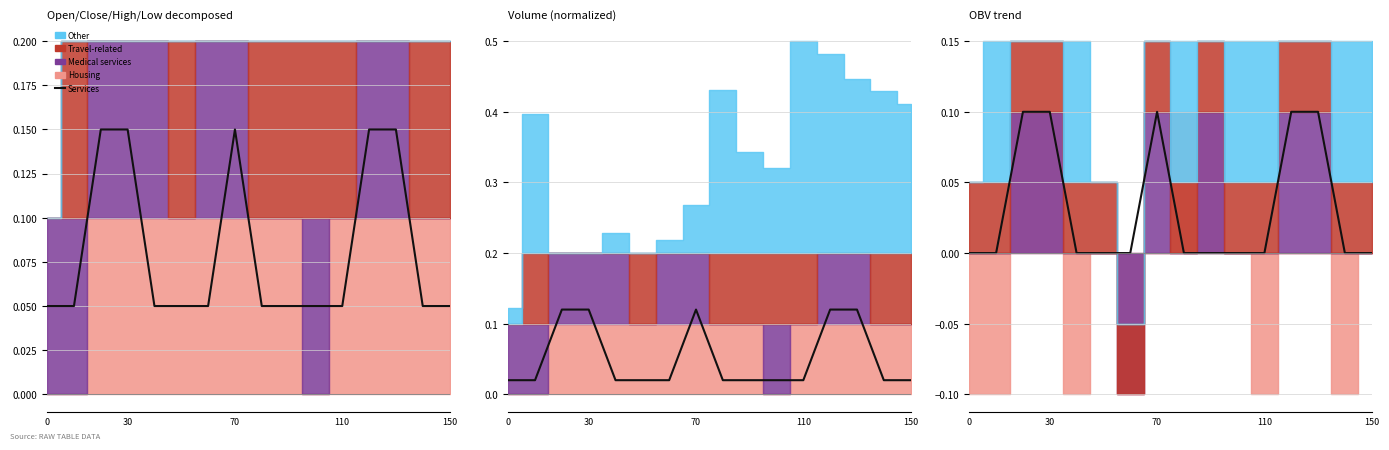

What position from the left is 10?

11